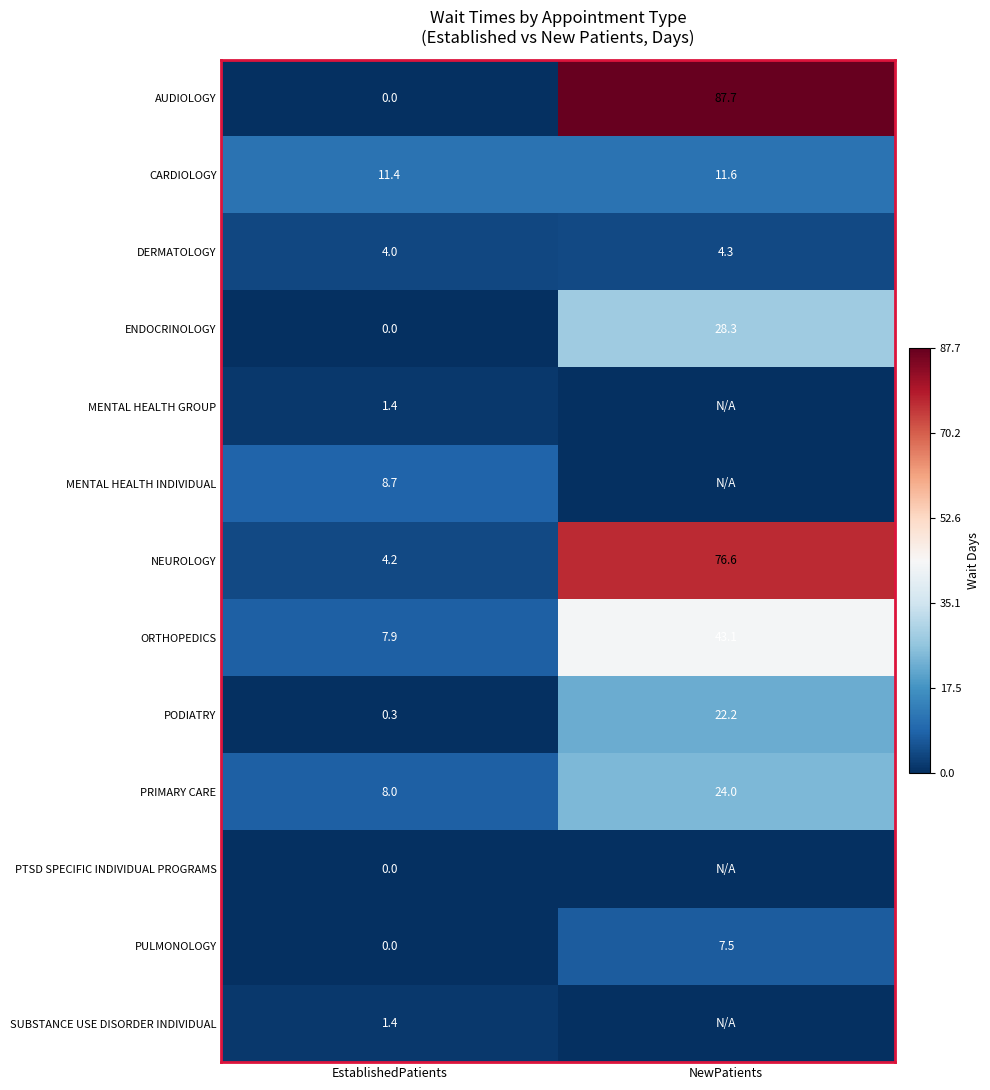

The value of ORTHOPEDICS at NewPatients is 43.1. True or false?

True